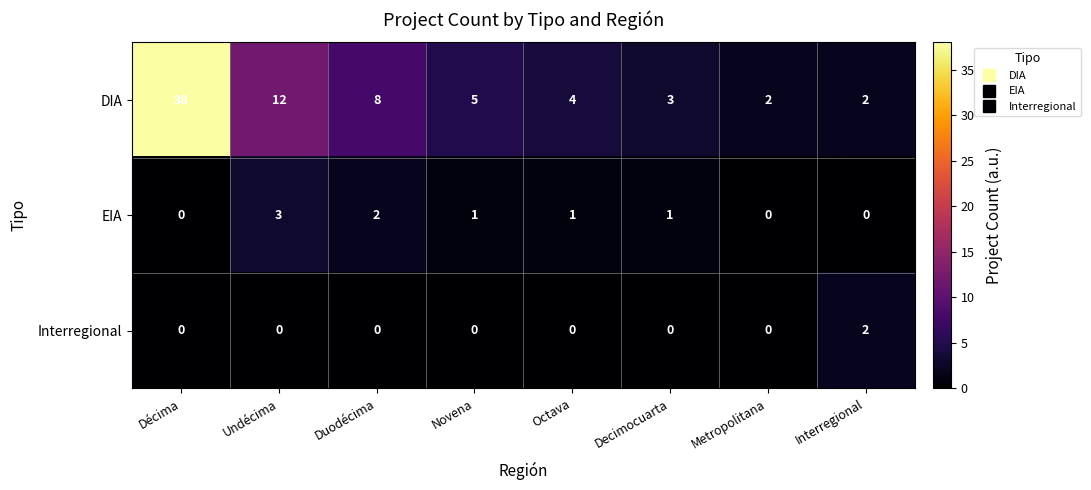

Between Duodécima and Octava, which series saw the biggest shift?

DIA